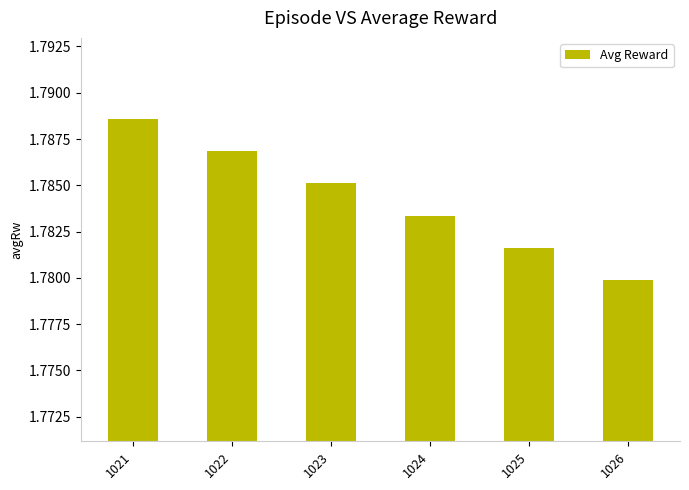

How many values are between 1 and 2?

6